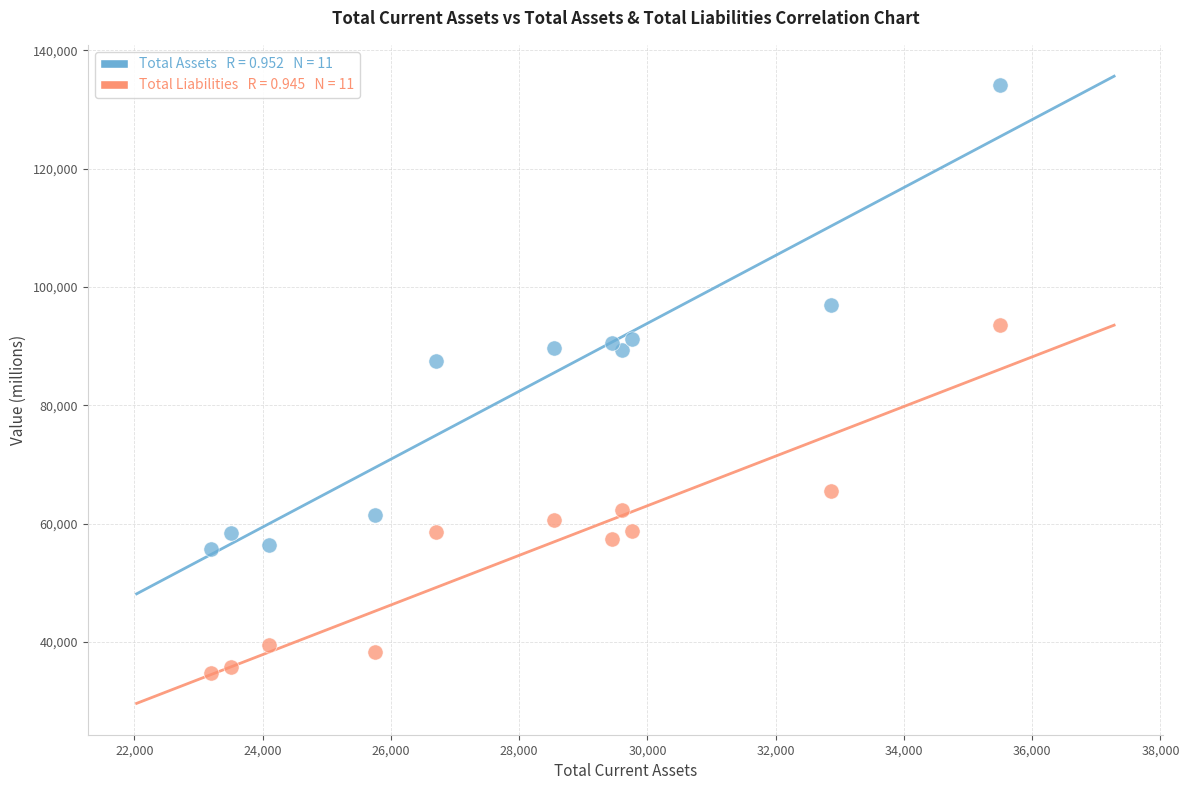

Across all series, what Y value is closest to 84487?

87484